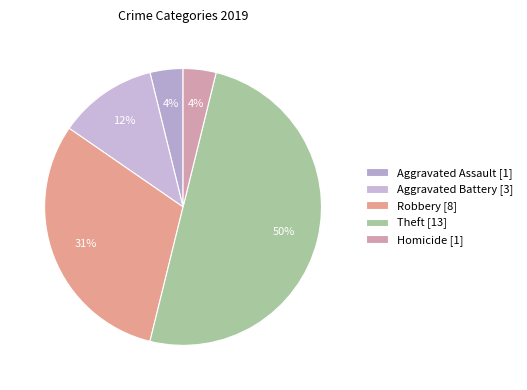

Is there a majority slice in this chart?

No